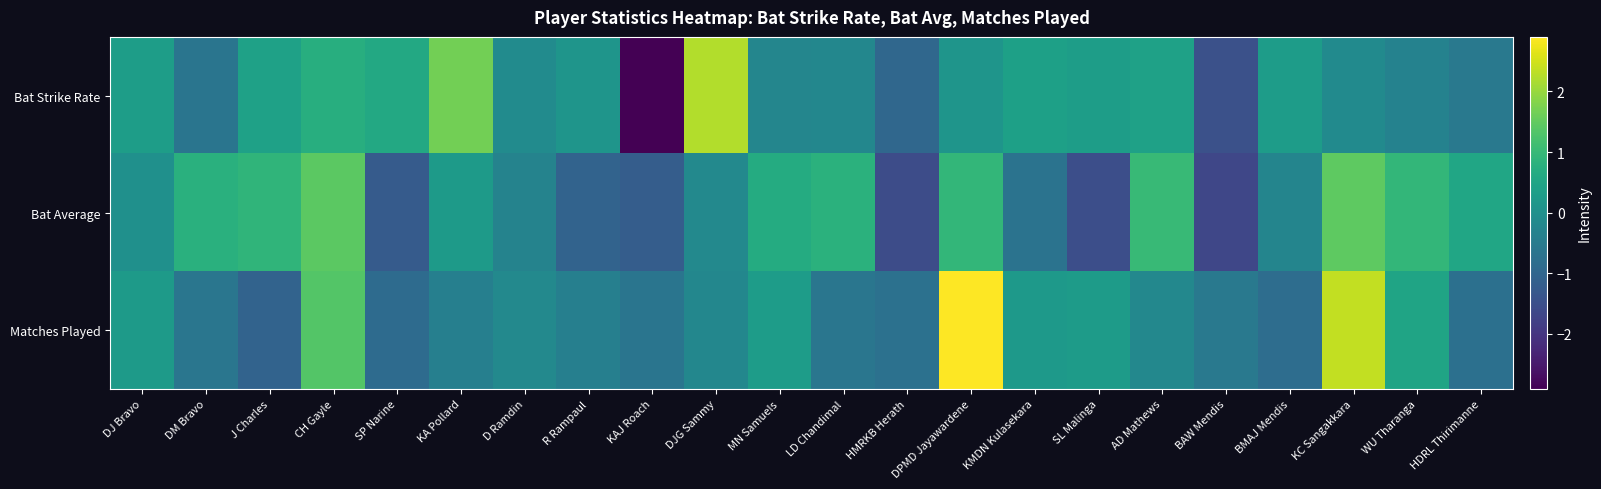

Between MN Samuels and WU Tharanga, which is larger?

MN Samuels